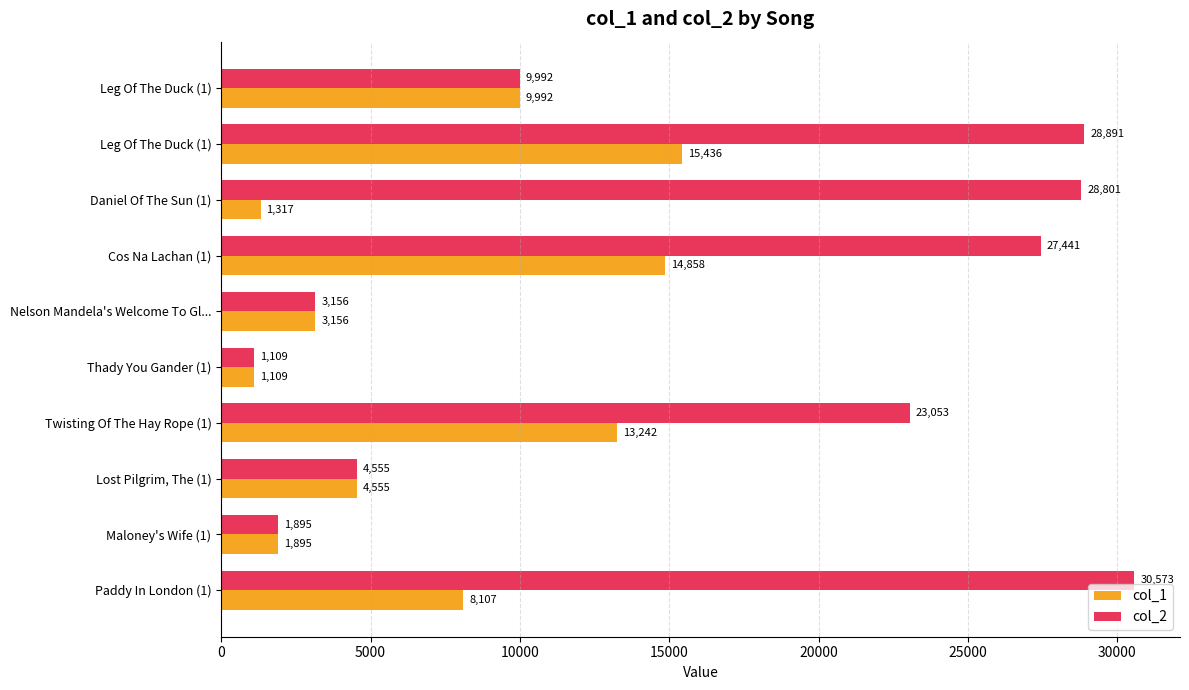

Where is col_1 nearest to the value 8272?

Paddy In London (1)